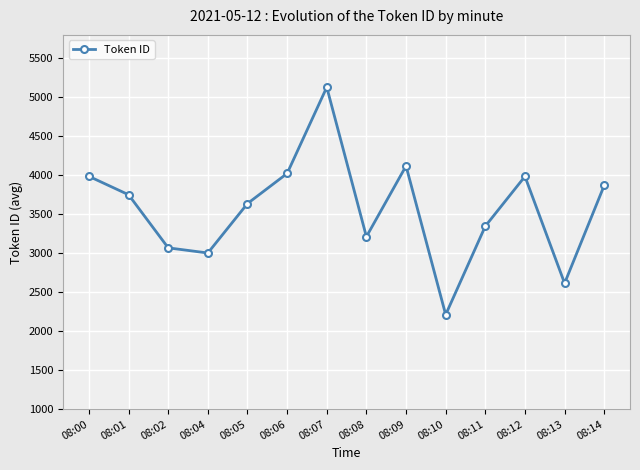

What is the value of the 5th point from the left?

3637